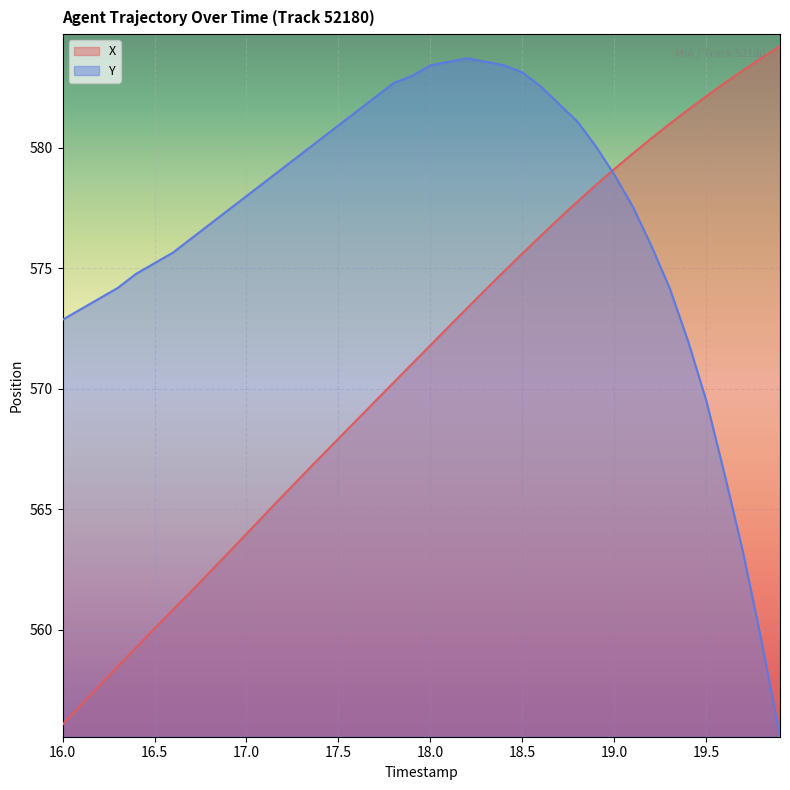

What is the lowest value of the Y series?

555.6